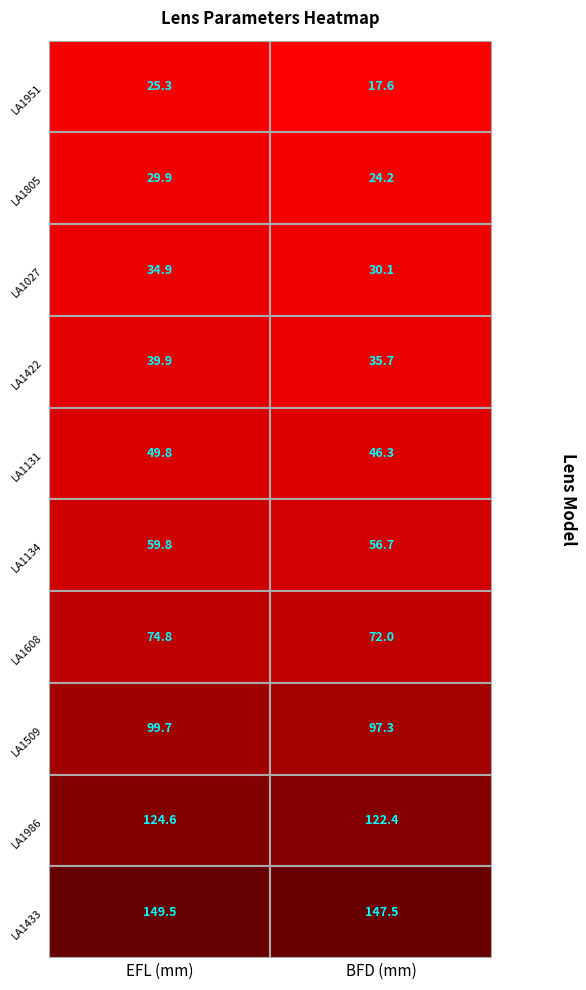

Is the value of LA1805 at 1 greater than the value of LA1027 at 0?

No